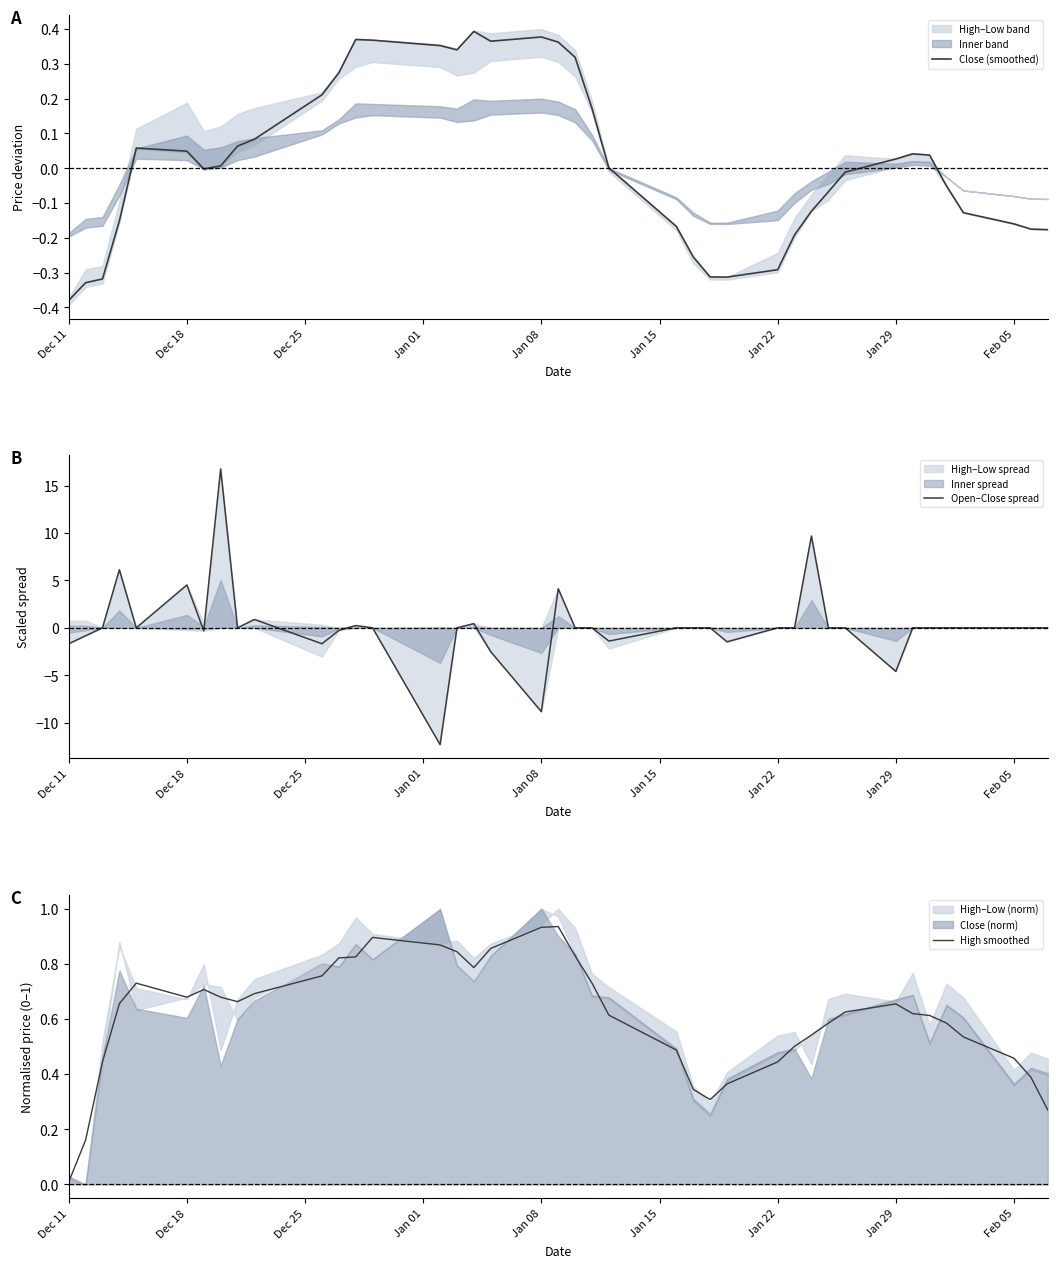

True or false: Close (smoothed) and High smoothed intersect in this chart.

False